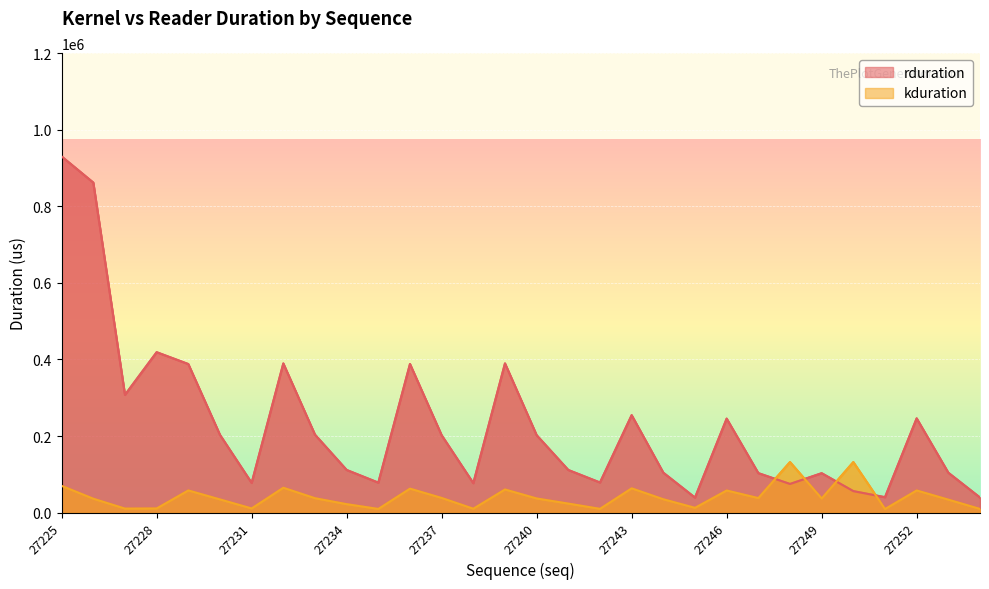

Which series has the largest total across all categories?

rduration